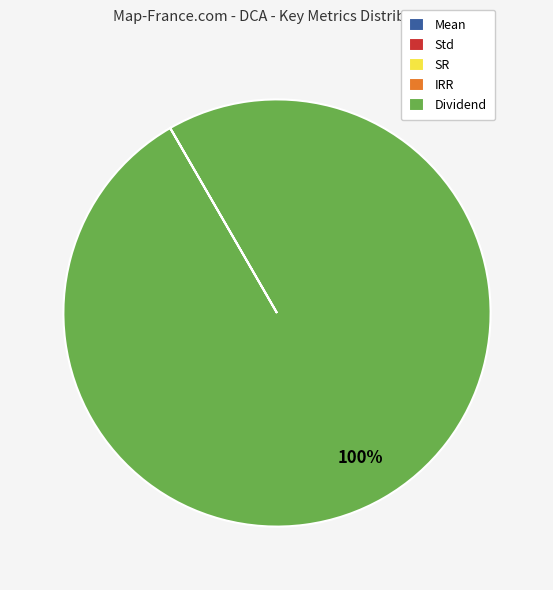

To the nearest percent, what percentage of the pie is Dividend?

100%